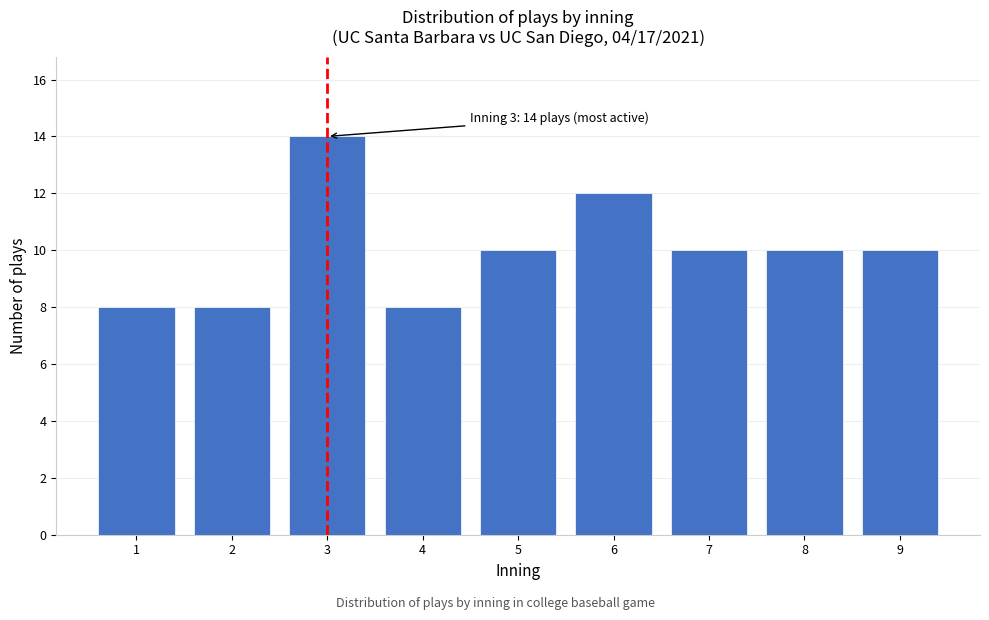

Reading right to left, list all the values displayed in this chart.

9=10	8=10	7=10	6=12	5=10	4=8	3=14	2=8	1=8